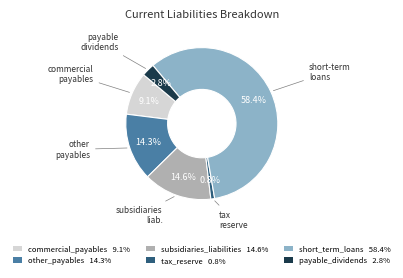

Count the number of slices in the pie.

6